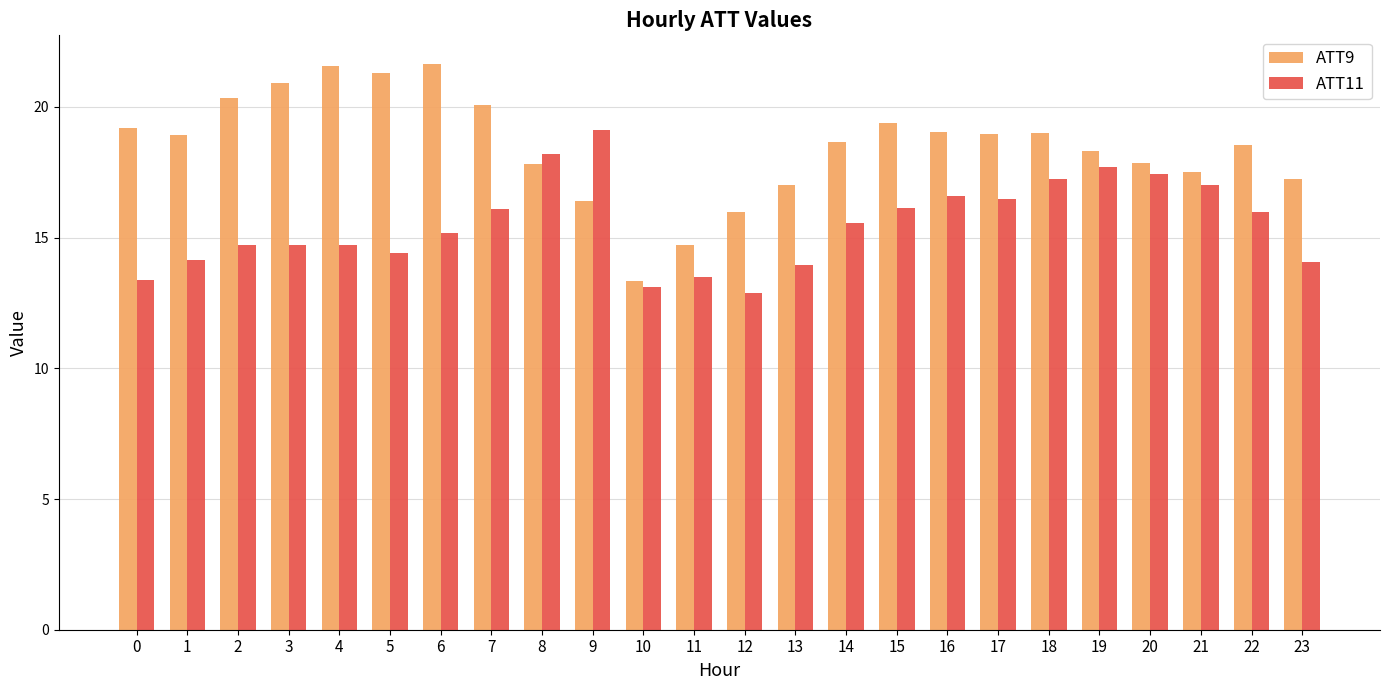

At which category does the chart reach its minimum across all series?

12